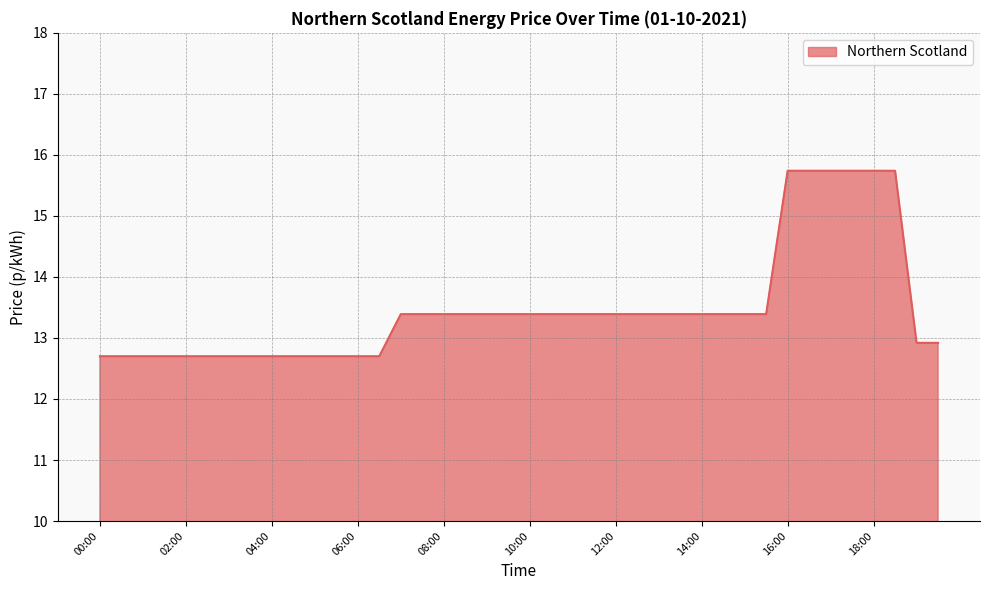

What is the difference between the maximum and minimum values?

3.0